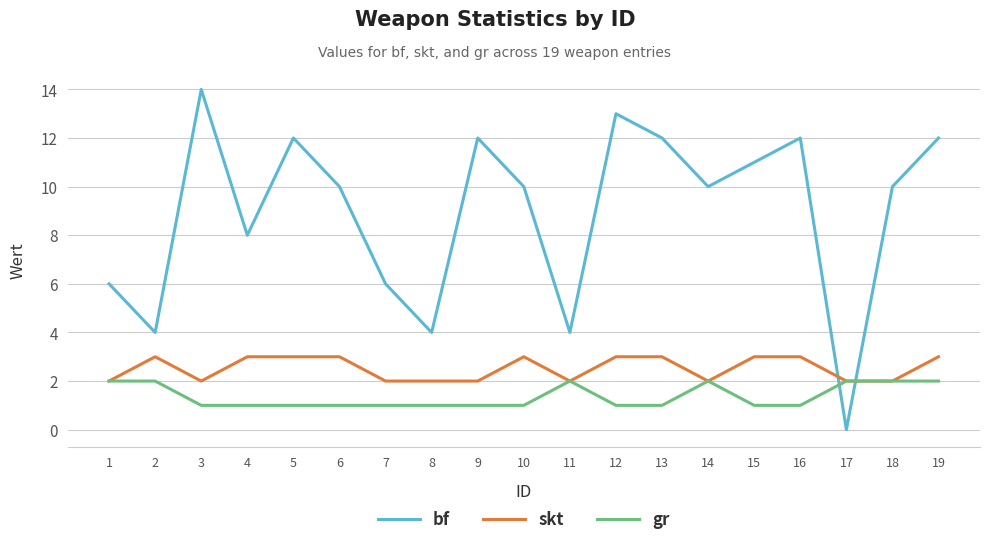

How many lines are shown in the chart?

3